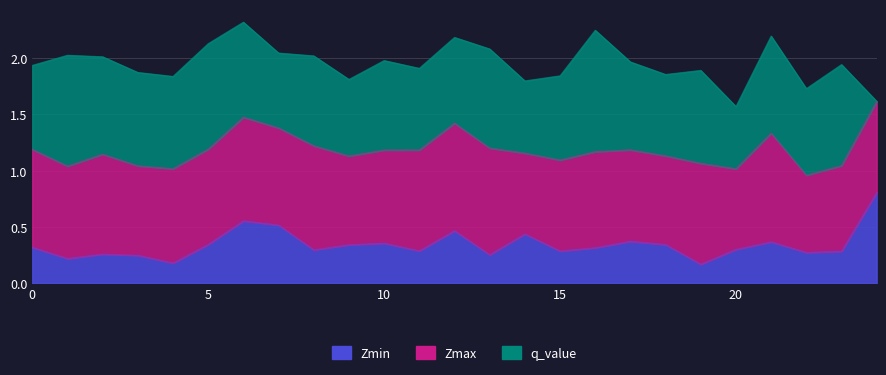

What position from the left is 9.0?

10